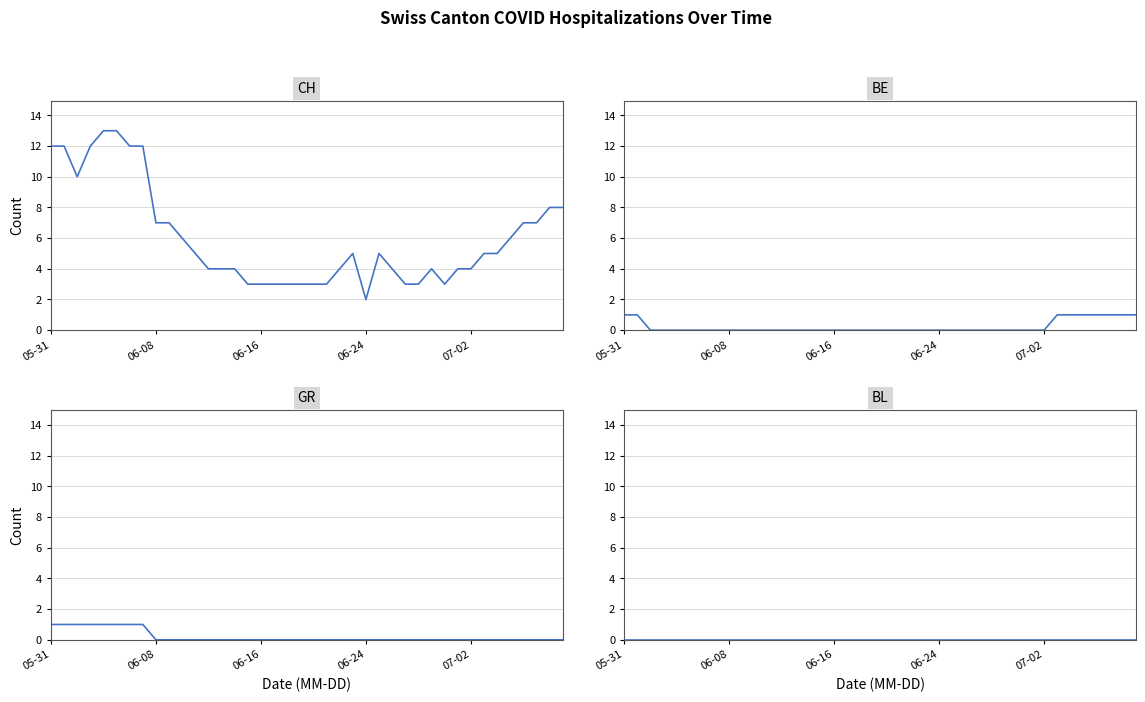

At which category does the chart reach its minimum across all series?

06-16